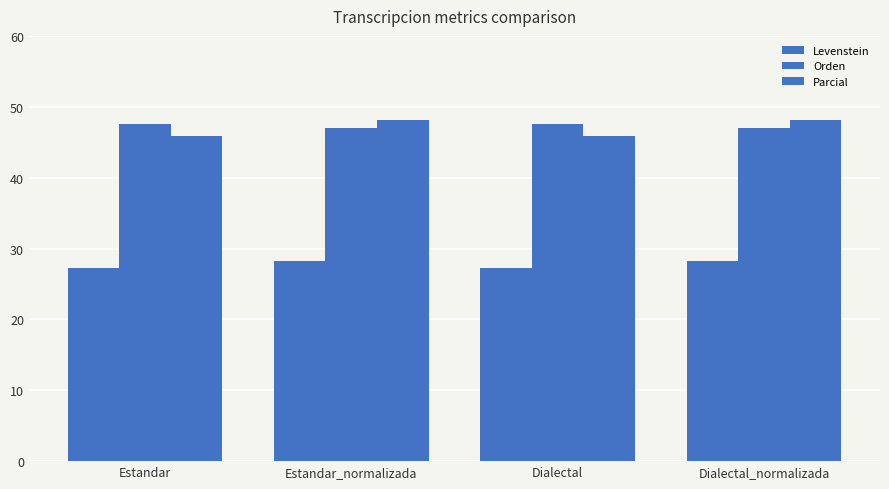

Is the value of Parcial at Estandar greater than the value of Levenstein at Estandar?

Yes